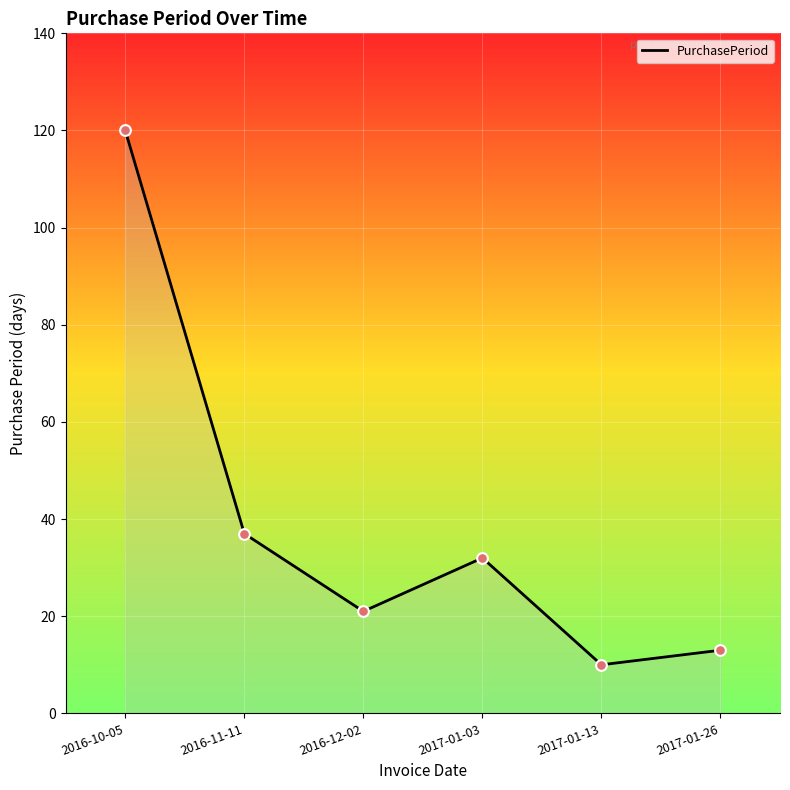

Approximately how many times larger is the value at 2016-12-02 compared to 2016-11-11?

0.6